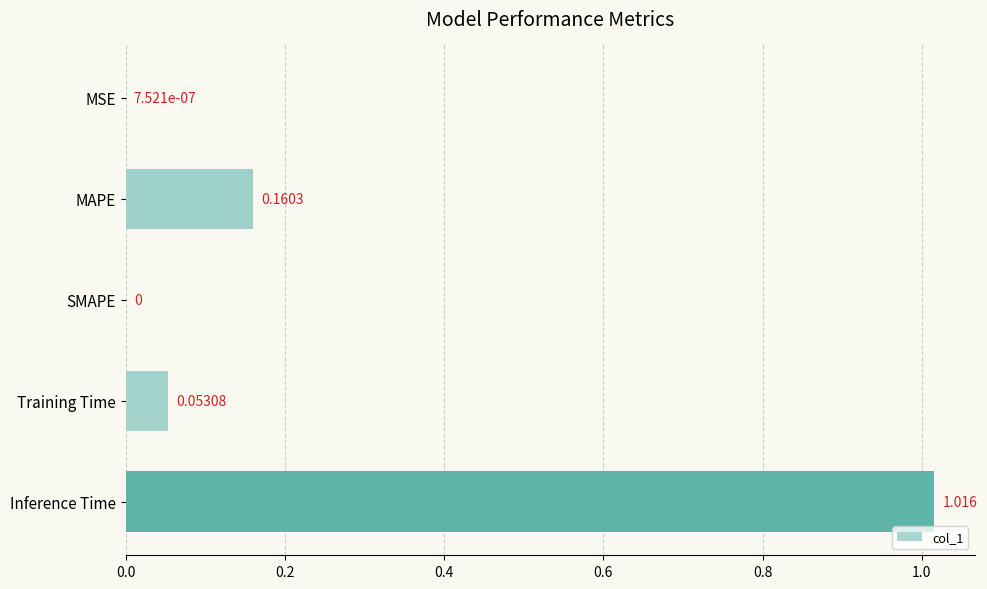

Between Inference Time and Training Time, which is larger?

Inference Time